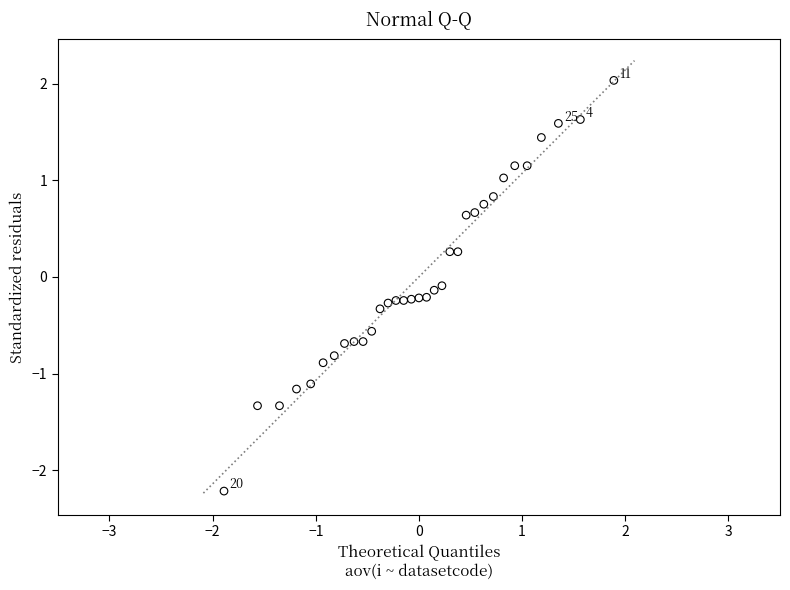

What is the range of X values (max minus min)?

3.8